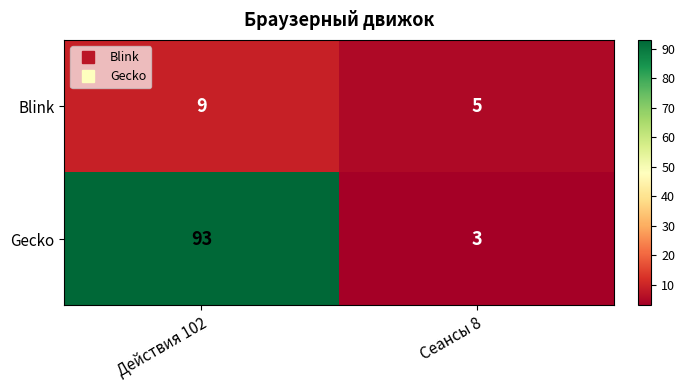

Reading right to left, list all the values displayed in this chart.

Blink: Сеансы 8=5	Действия 102=9
Gecko: Сеансы 8=3	Действия 102=93